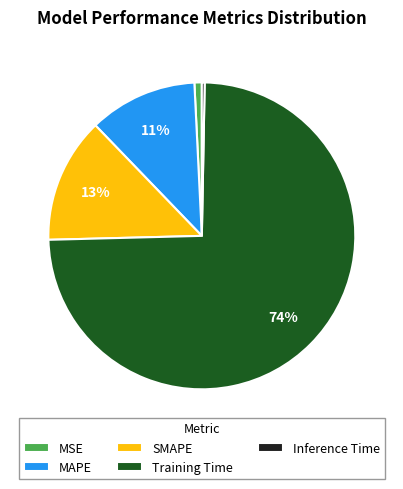

To the nearest percent, what is the average slice percentage?

20%